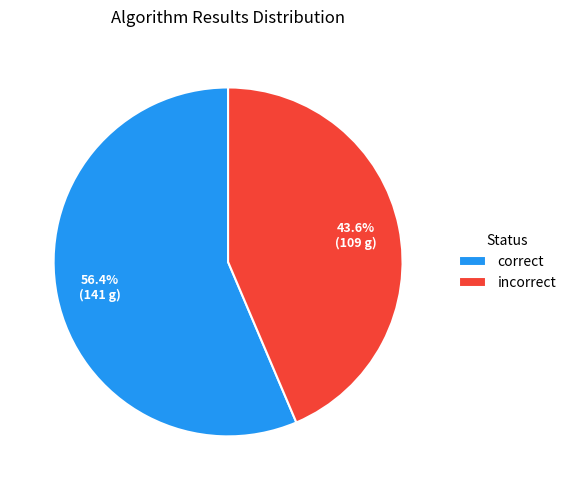

To the nearest percent, what percentage of the pie is correct?

56%